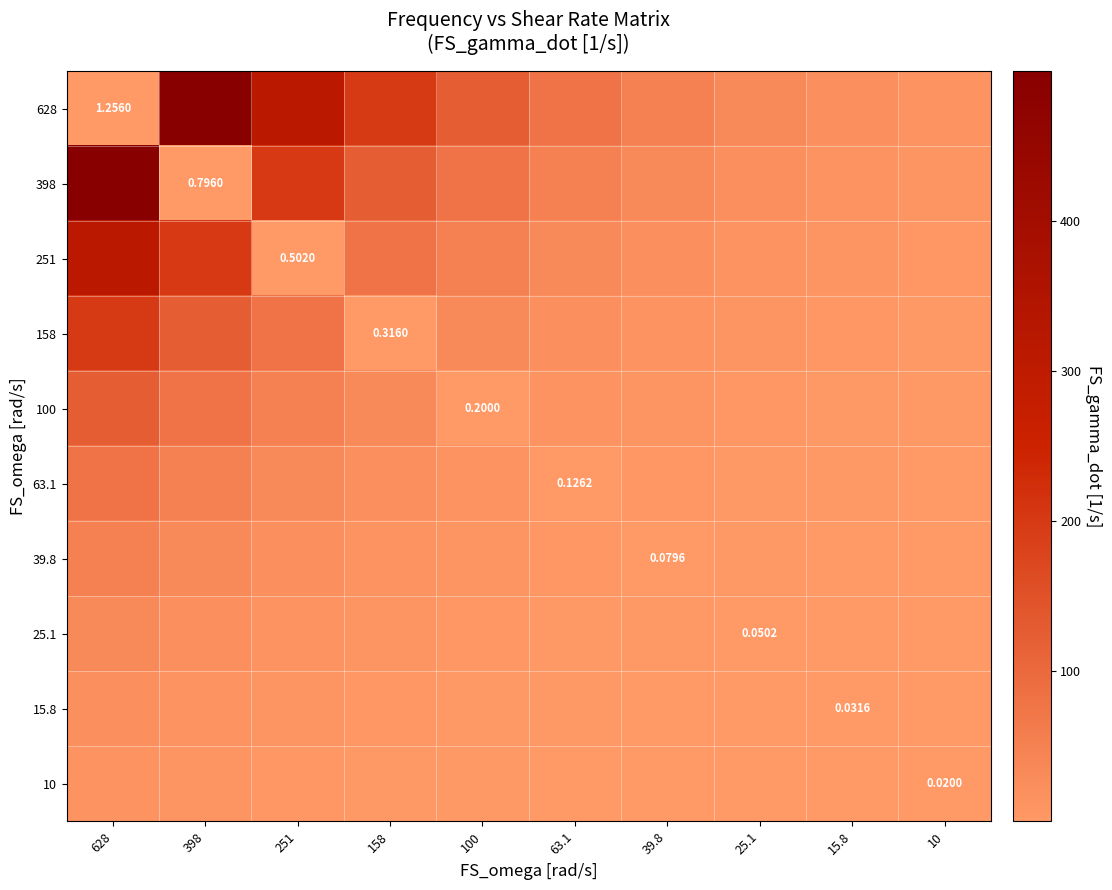

True or false: 158 has a value of 31.6 at 100.

True